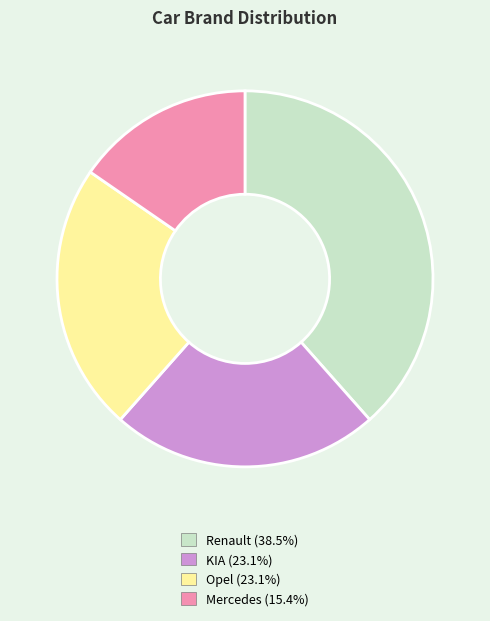

How many segments does this pie chart have?

4